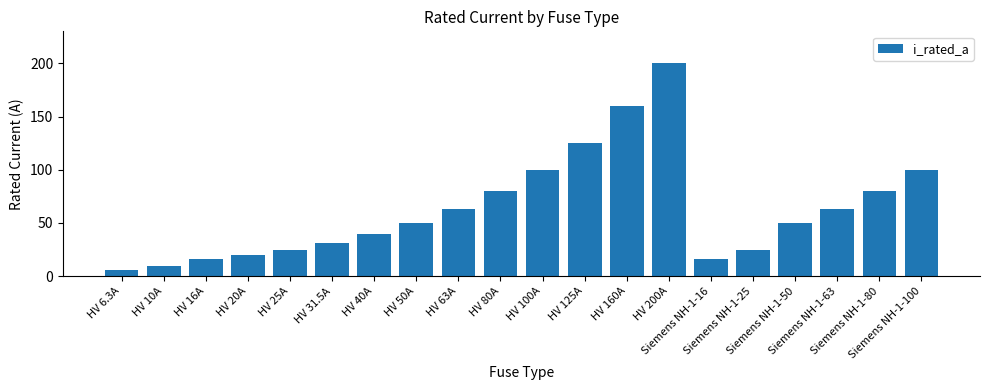

Does the chart contain stacked bars?

No